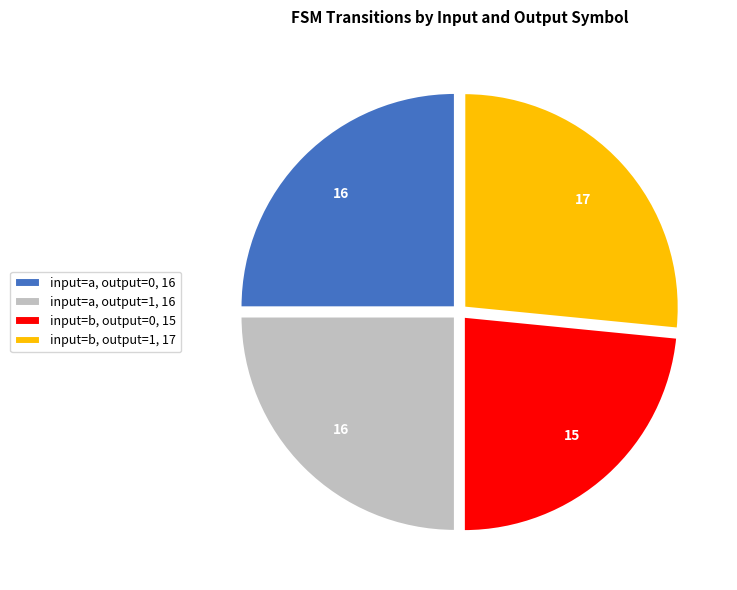

How many slices are in this pie chart?

4